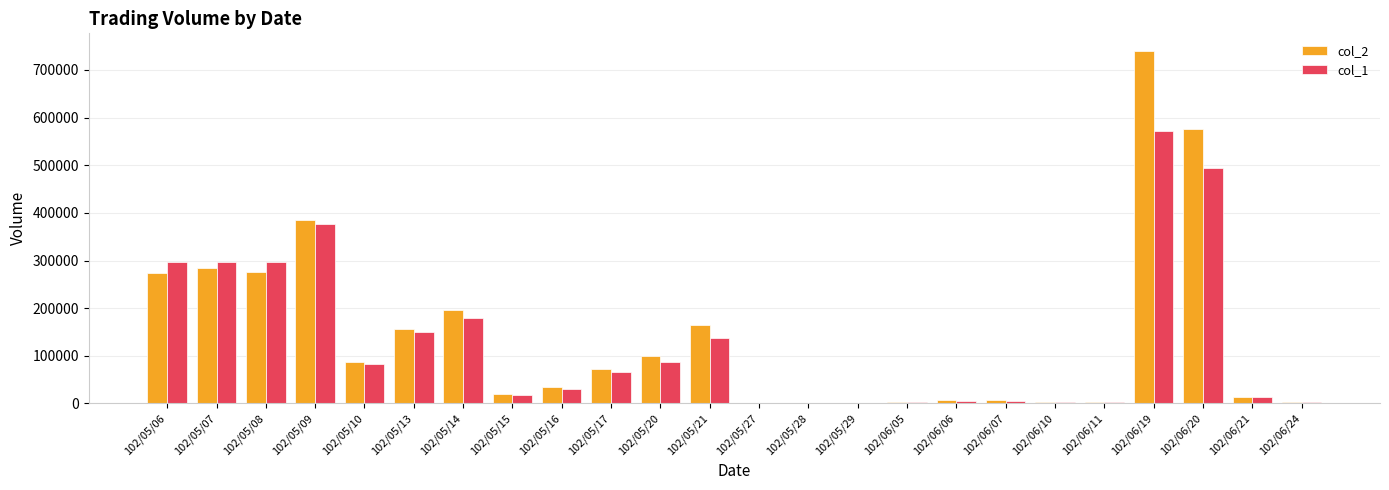

At which label does col_2 first exceed 72600?

102/05/06